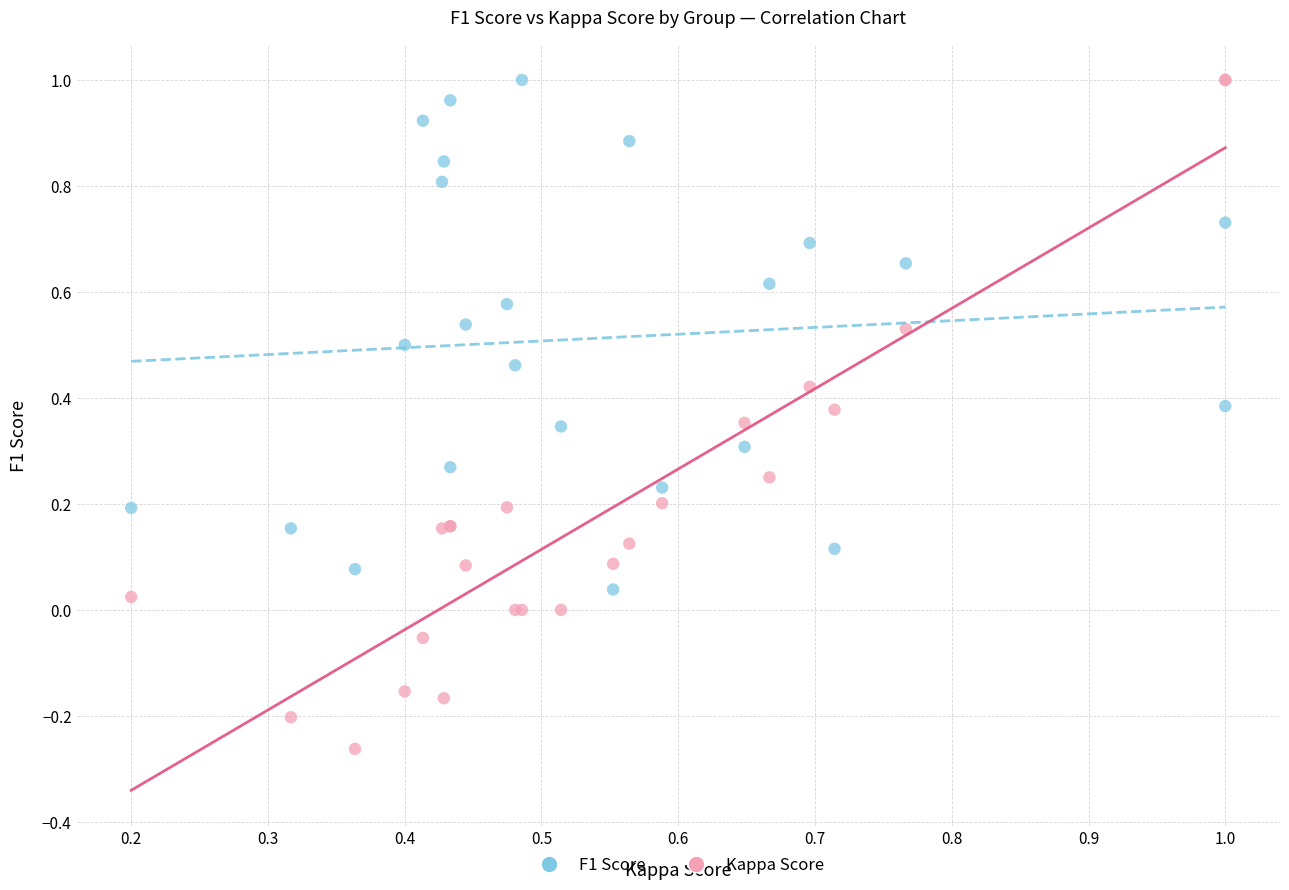

Which series reaches the minimum Y coordinate?

Kappa Score